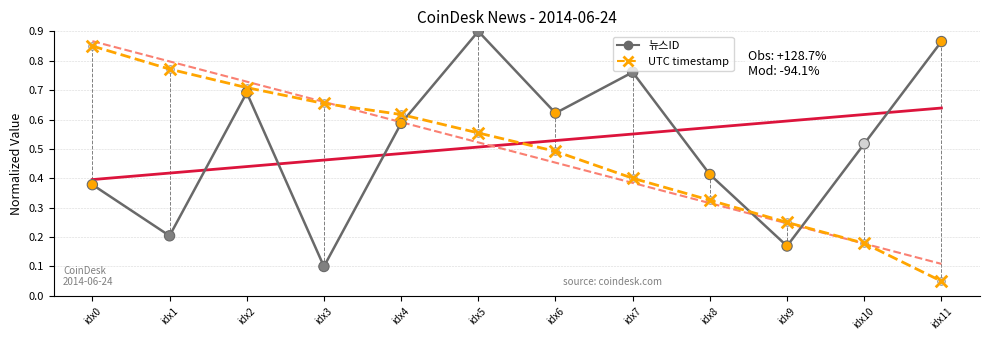

At how many categories does at least one series exceed 0?

12